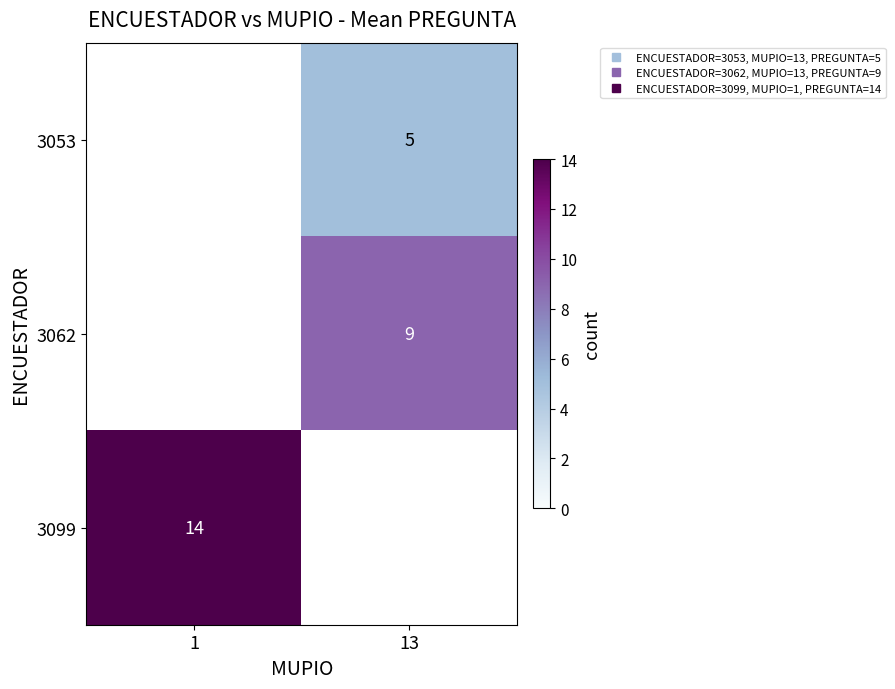

Between 1 and 13, which is larger?

13